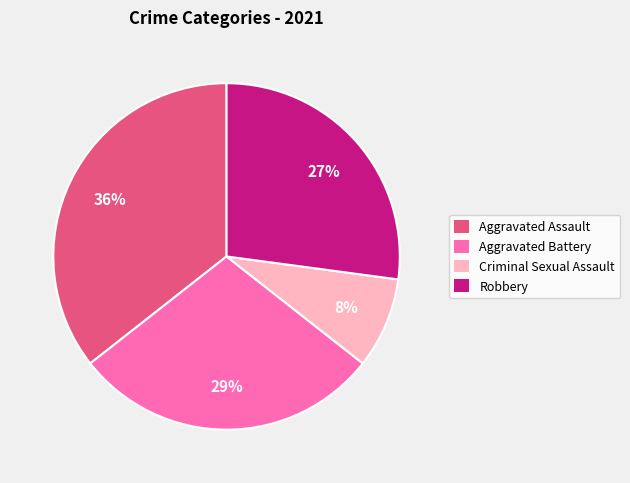

Does any single category account for the majority?

No